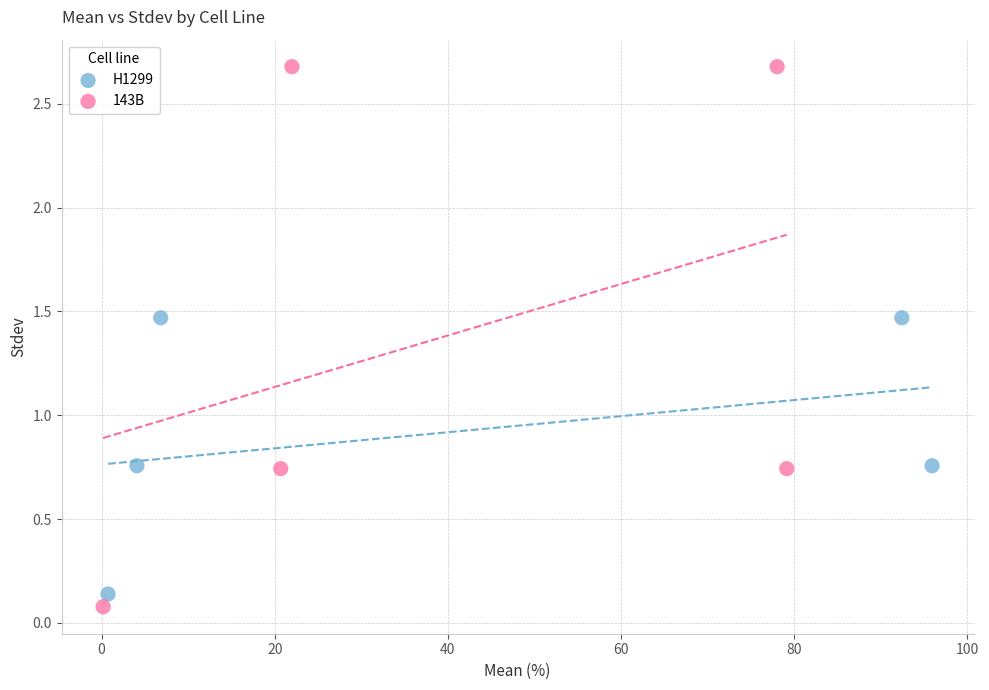

Which series has the largest Y range (max minus min)?

143B